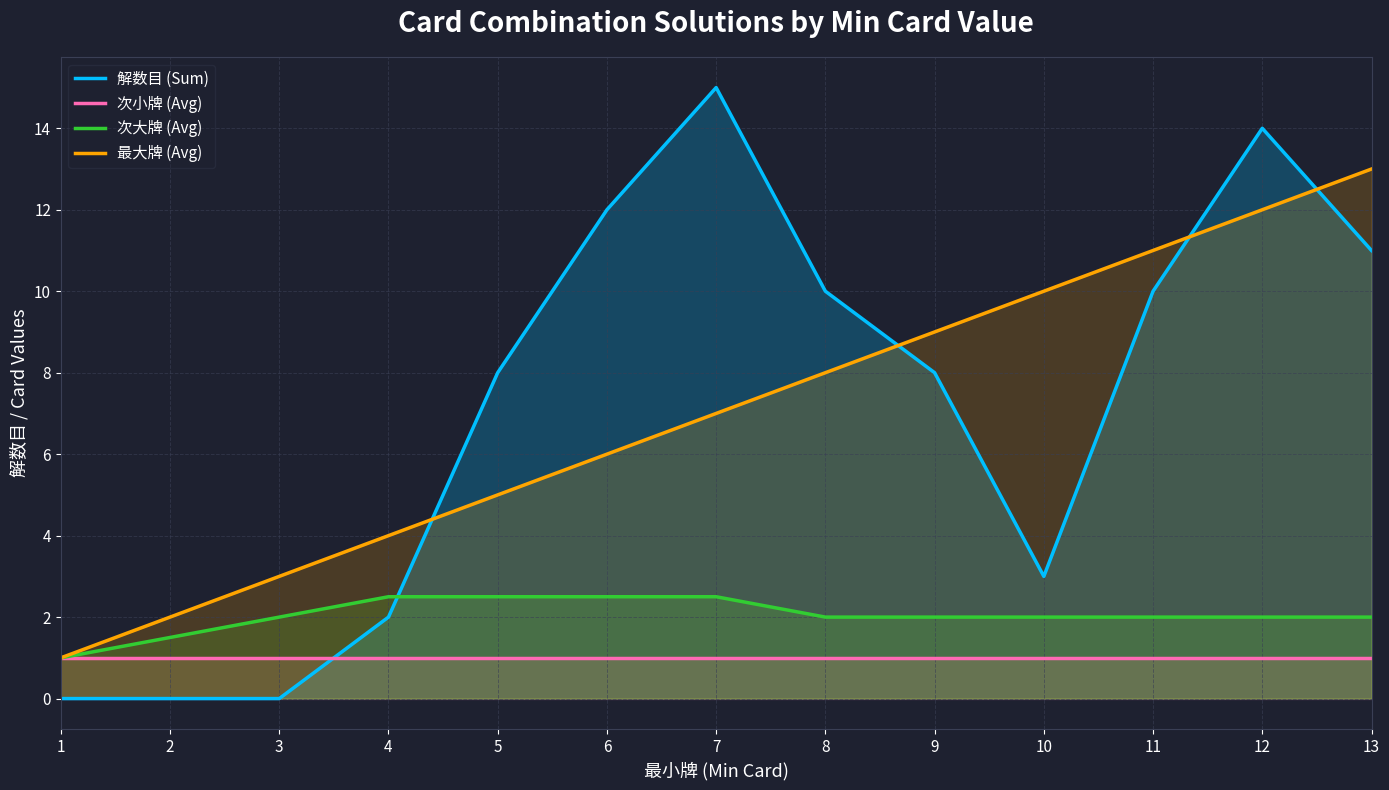

At which category does 解数目 (Sum) reach its first local peak?

7